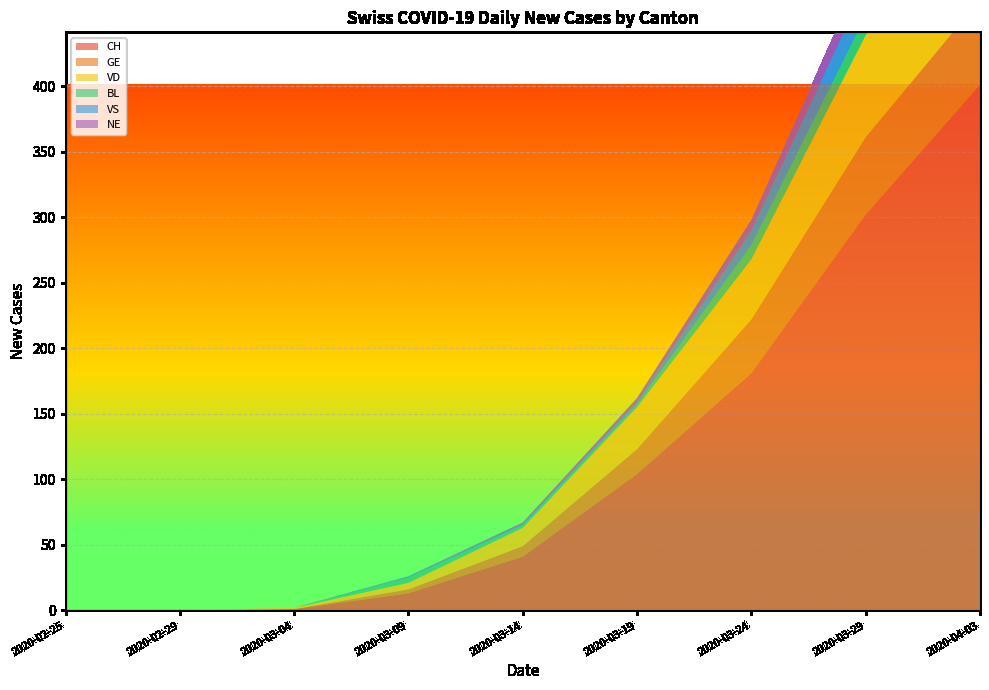

Reading right to left, what are all the values shown in this chart?

CH: 2020-04-03=401	2020-03-29=302	2020-03-24=181	2020-03-19=104	2020-03-14=41	2020-03-09=13	2020-03-04=1	2020-02-29=0	2020-02-25=0
GE: 2020-04-03=65	2020-03-29=59	2020-03-24=41	2020-03-19=19	2020-03-14=8	2020-03-09=3	2020-03-04=0	2020-02-29=0	2020-02-25=0
VD: 2020-04-03=80	2020-03-29=78	2020-03-24=46	2020-03-19=32	2020-03-14=14	2020-03-09=5	2020-03-04=1	2020-02-29=0	2020-02-25=0
BL: 2020-04-03=18	2020-03-29=15	2020-03-24=11	2020-03-19=2	2020-03-14=2	2020-03-09=4	2020-03-04=0	2020-02-29=0	2020-02-25=0
VS: 2020-04-03=27	2020-03-29=23	2020-03-24=11	2020-03-19=2	2020-03-14=1	2020-03-09=1	2020-03-04=0	2020-02-29=0	2020-02-25=0
NE: 2020-04-03=11	2020-03-29=16	2020-03-24=8	2020-03-19=3	2020-03-14=1	2020-03-09=0	2020-03-04=0	2020-02-29=0	2020-02-25=0